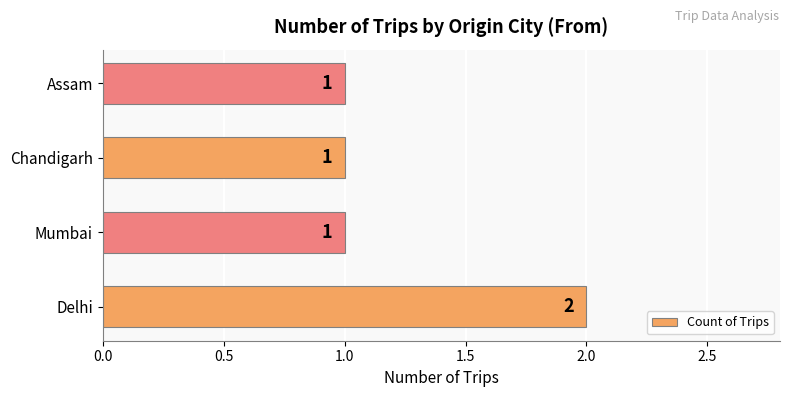

At which category does the chart reach its peak across all series?

Delhi